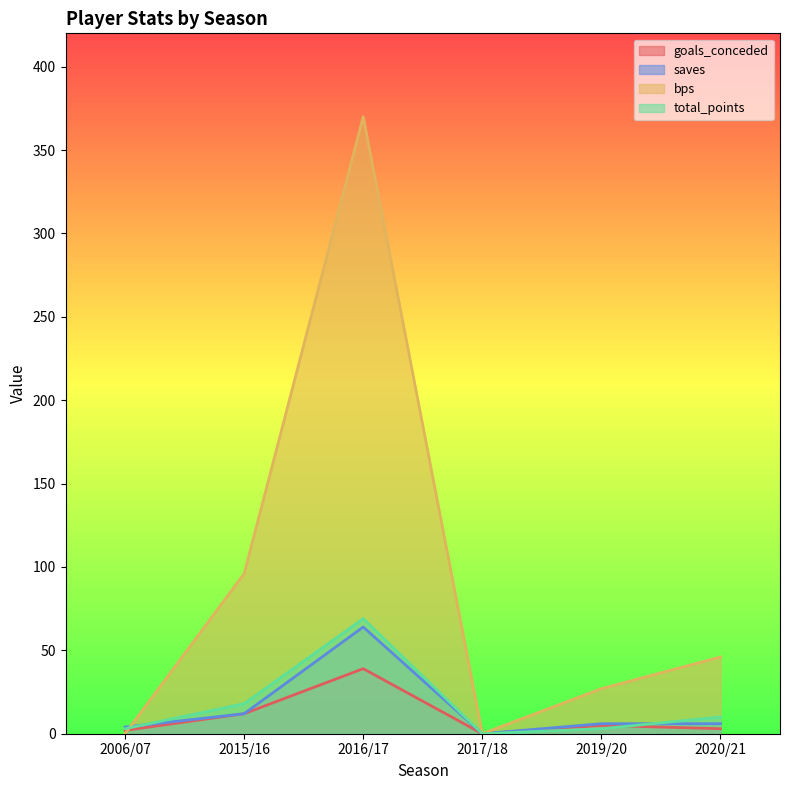

Is it true that goals_conceded equals 0 at 2017/18?

True